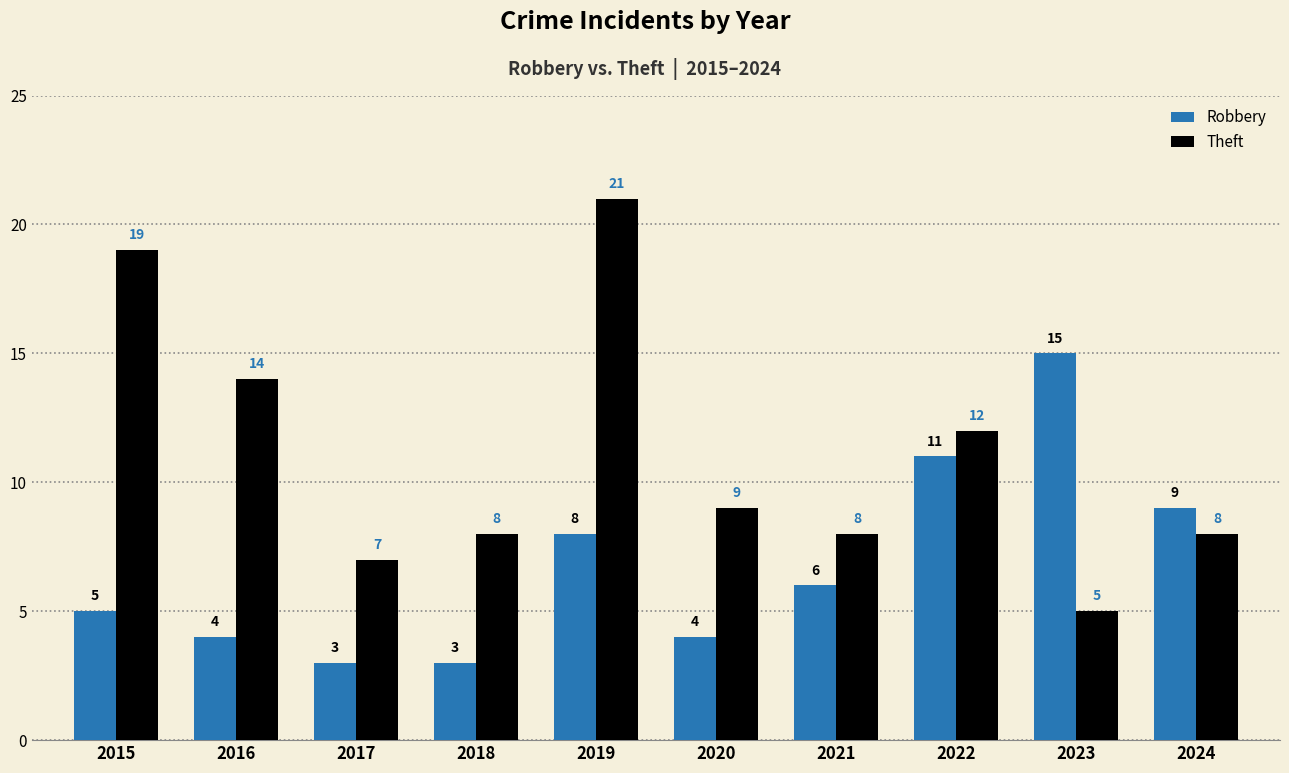

The Robbery series shows 4 at 2016. True or false?

True